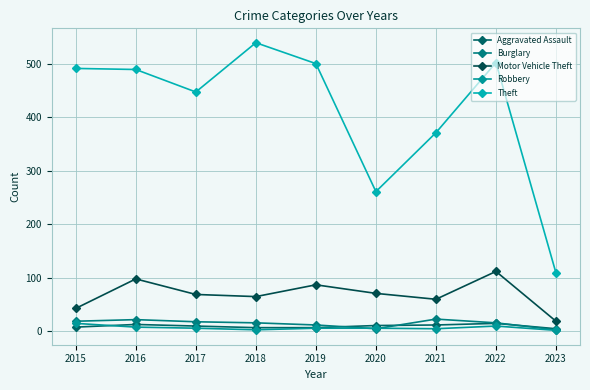

Between 2019 and 2021, which series saw the biggest shift?

Theft